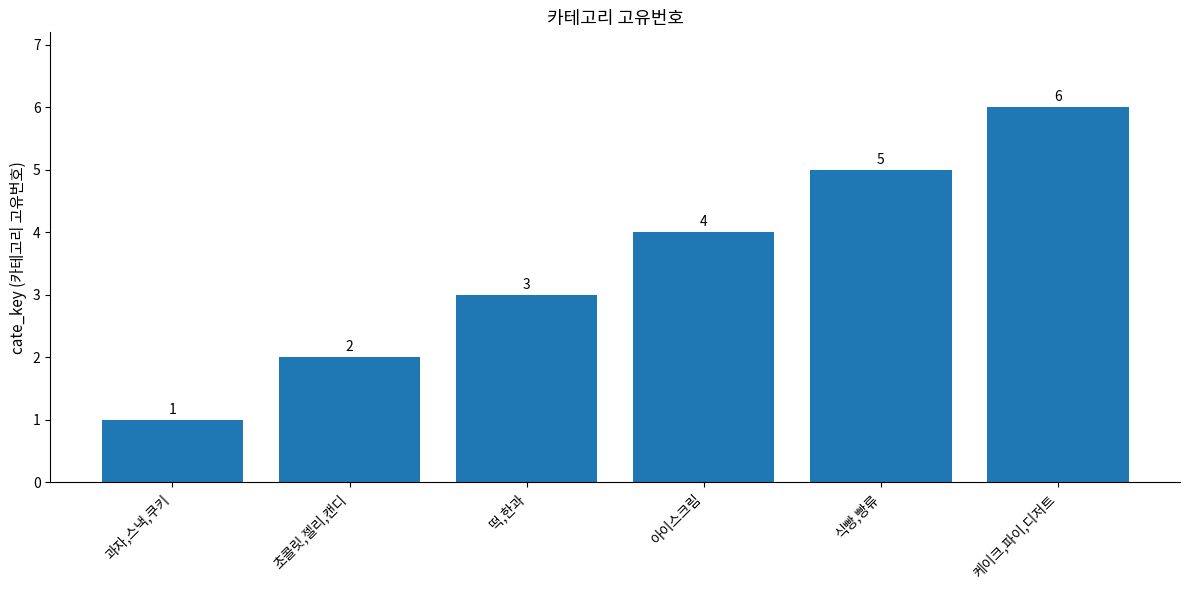

Reading right to left, transcribe all the data shown in this chart.

케이크,파이,디저트=6	식빵,빵류=5	아이스크림=4	떡,한과=3	초콜릿,젤리,캔디=2	과자,스낵,쿠키=1